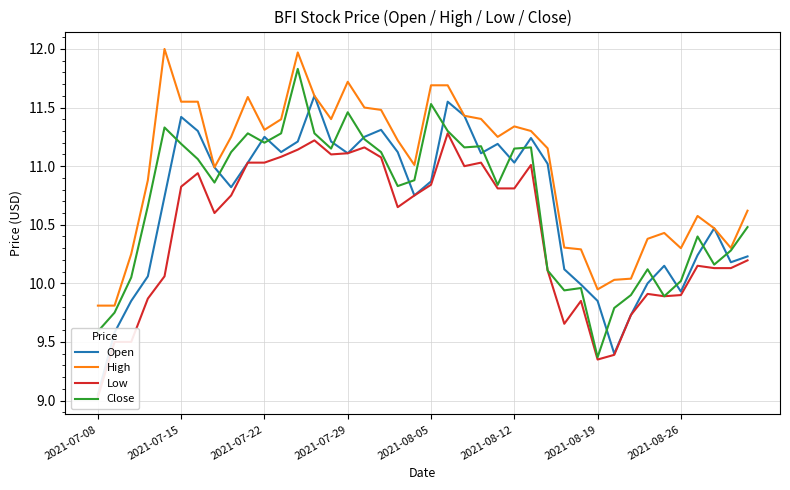

Where is the first local minimum for Open?

8